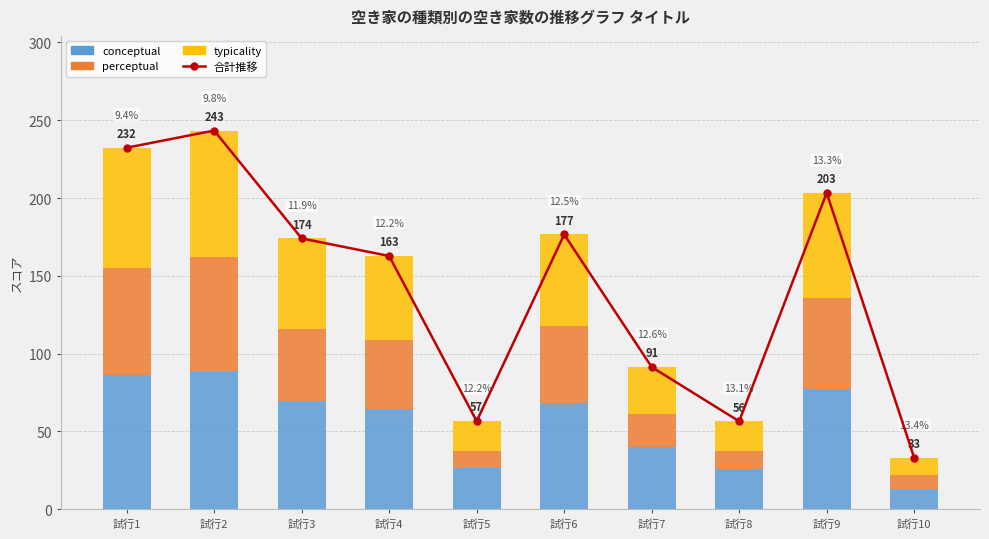

Is it true that typicality equals 88.3 at 試行3?

False